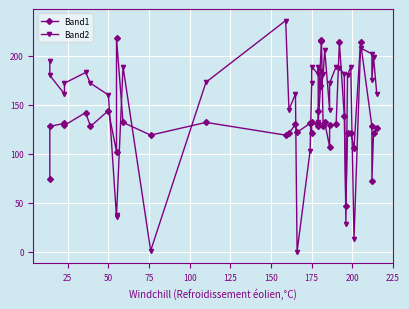

Which series ends up on top after the final intersection of Band1 and Band2?

Band2